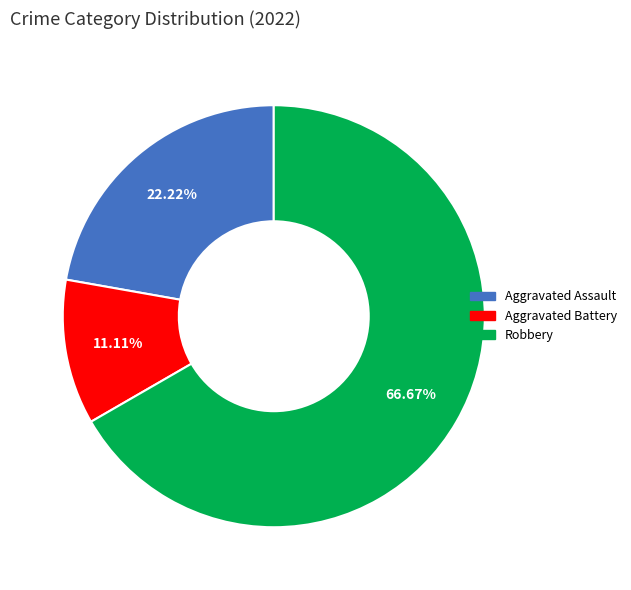

Count the number of slices in the pie.

3